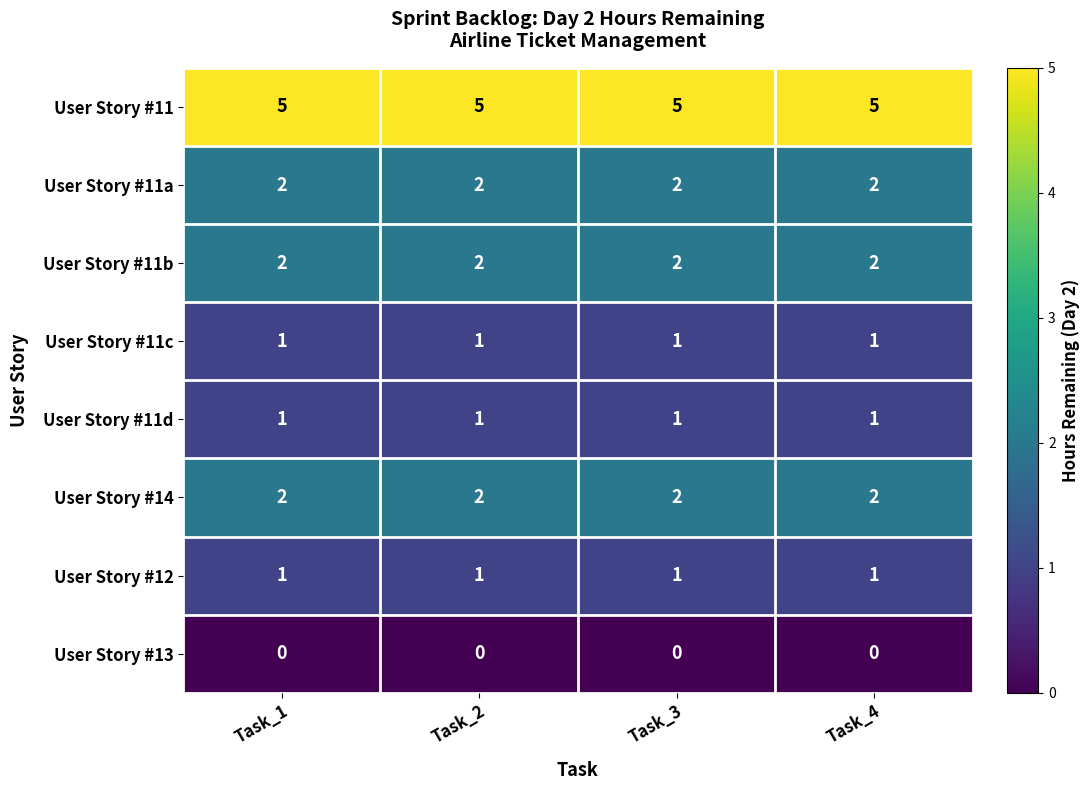

What is the greatest value displayed?

5